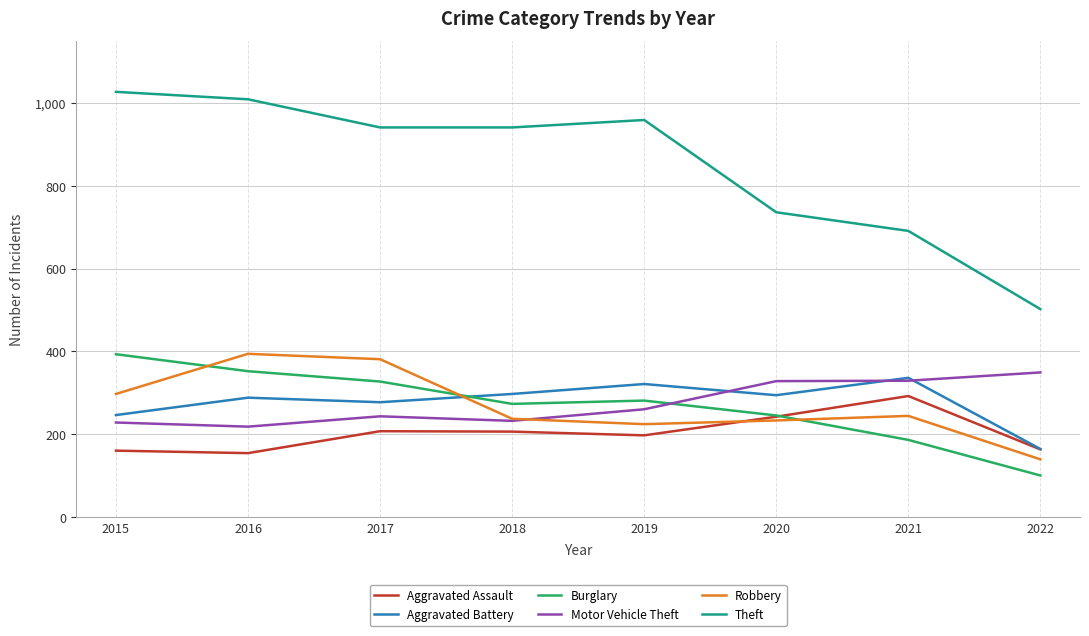

What is the sum of the Theft values at 2022 and 2019?

1461